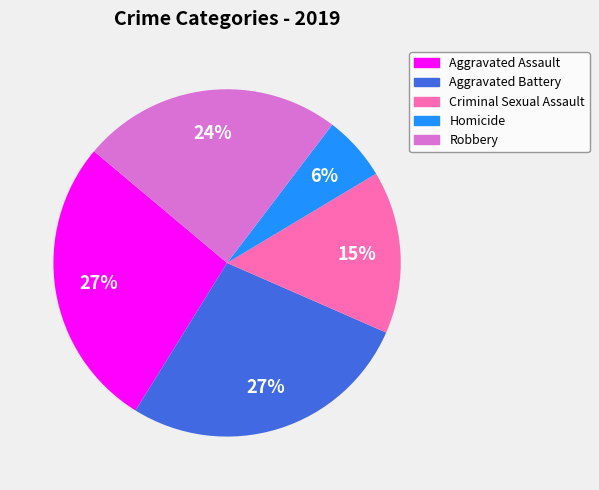

To the nearest percent, what percentage of the pie is Aggravated Assault?

27%